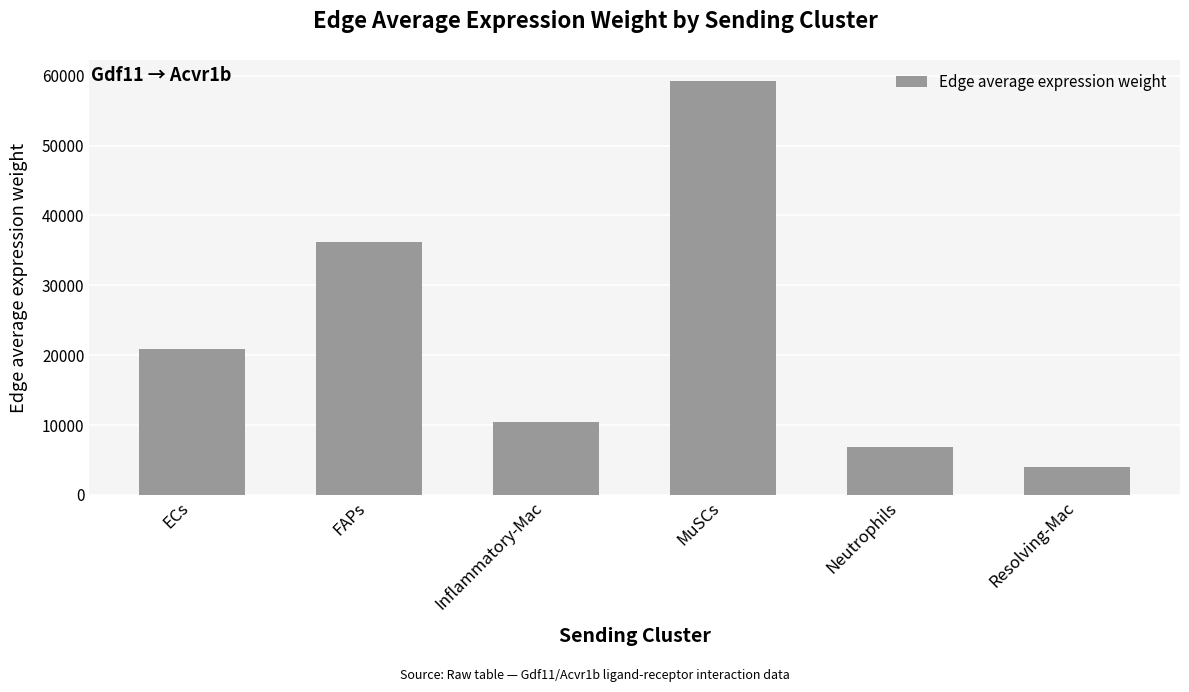

Reading left to right, what are all the values shown in this chart?

20892.9	36257.6	10424.7	59279.2	6917.8	4009.2